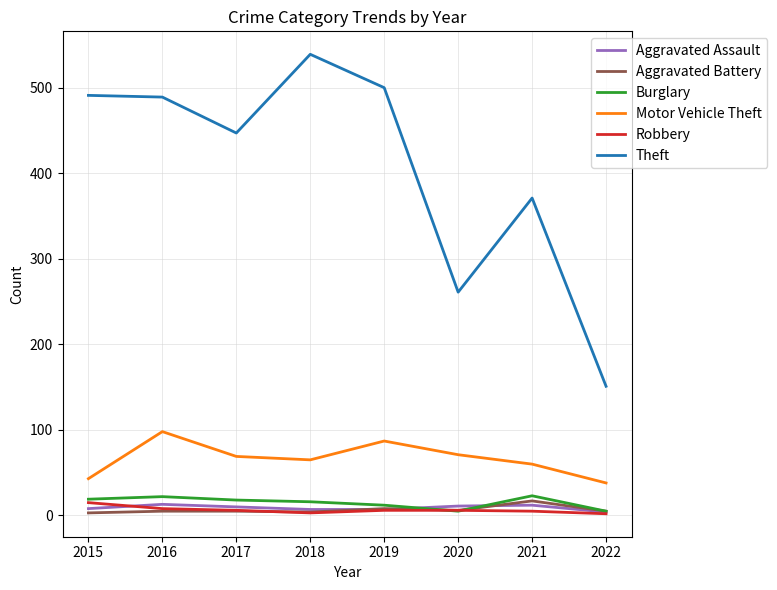

At how many categories does at least one series exceed 380?

5